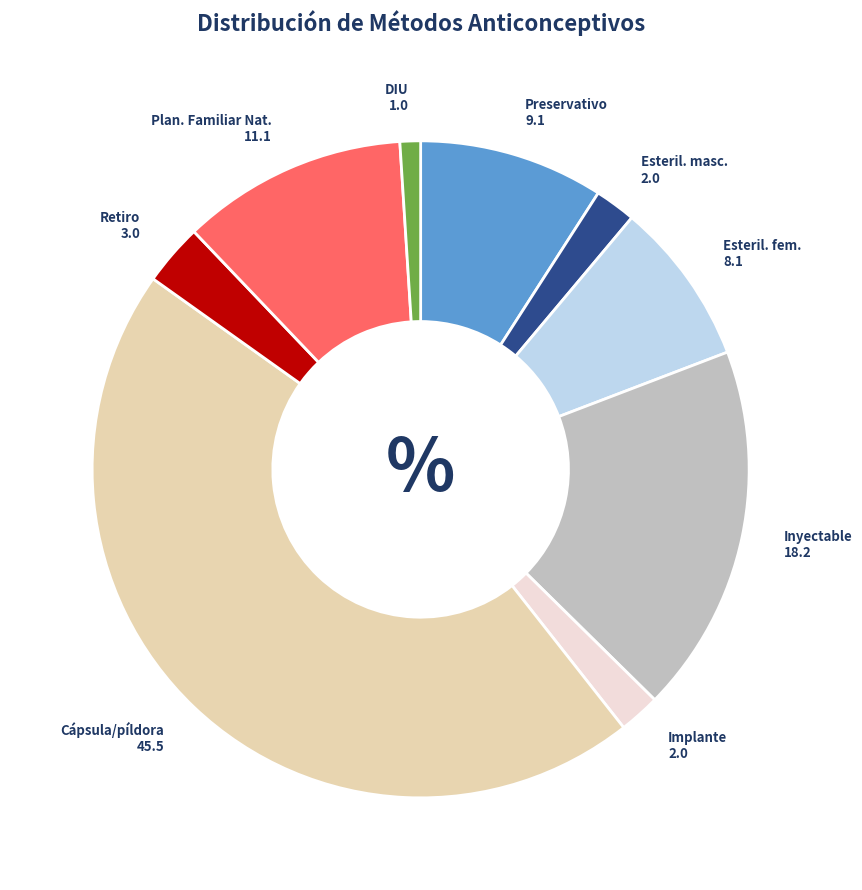

Does any single category account for the majority?

No